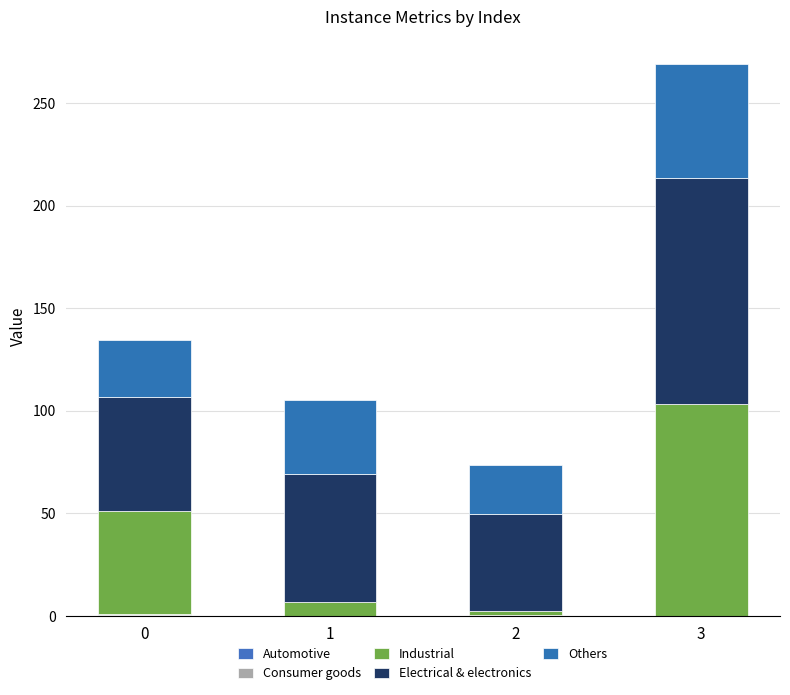

Which series changed the most between 0 and 2?

Industrial